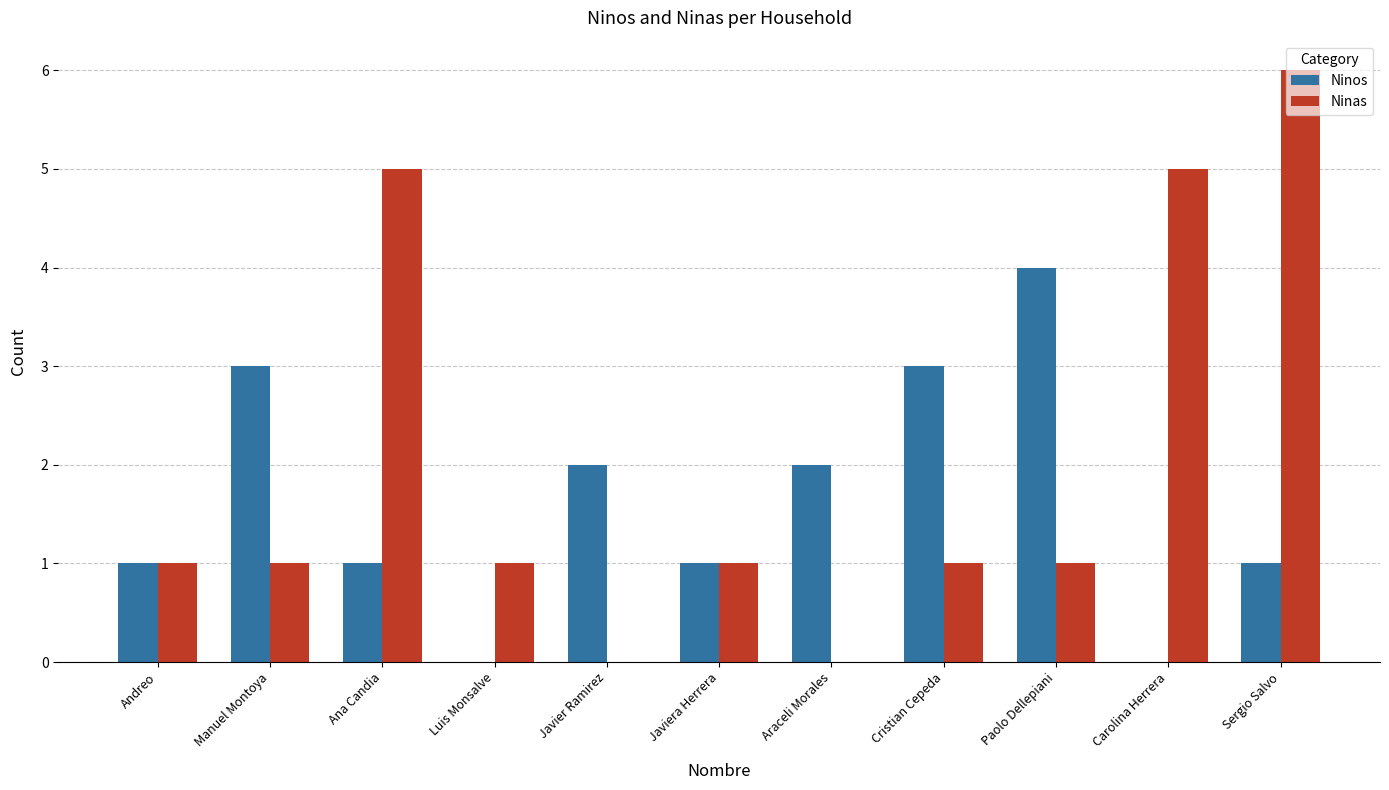

Count the number of categories in the chart.

11